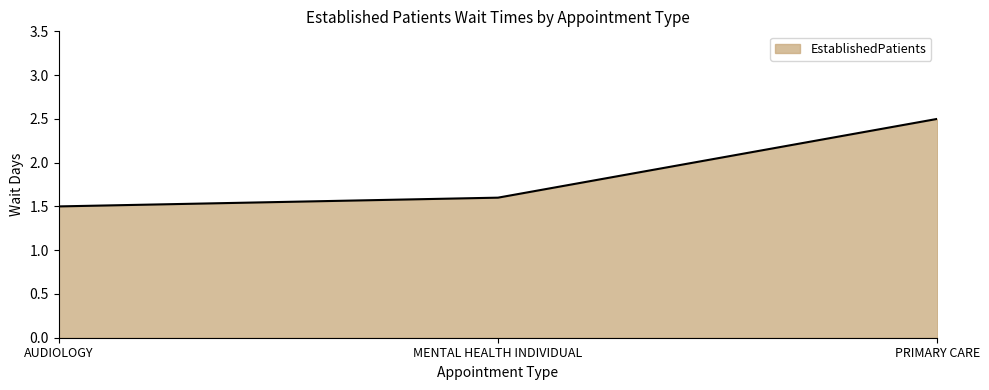

Reading right to left, extract all data points from this chart.

PRIMARY CARE=2.5	MENTAL HEALTH INDIVIDUAL=1.6	AUDIOLOGY=1.5